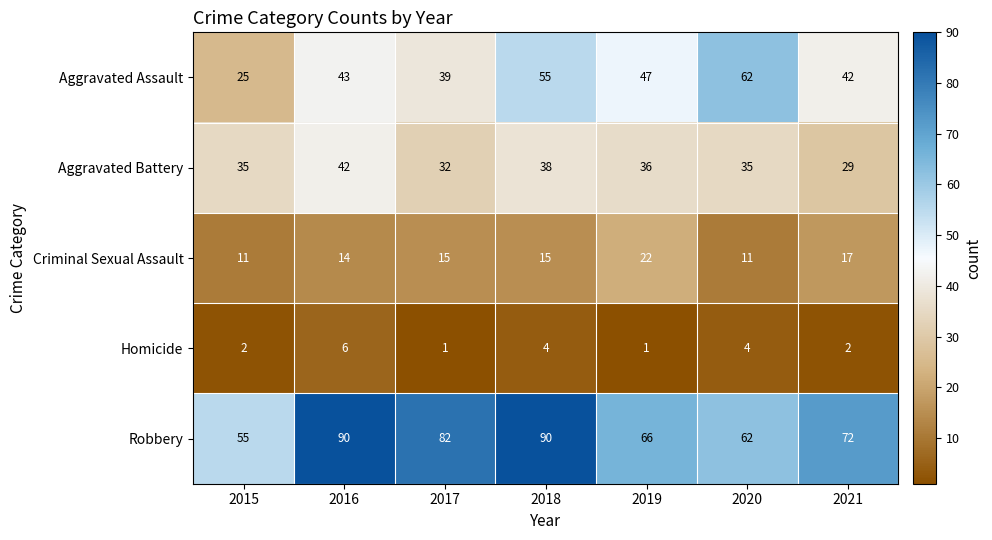

What is the minimum value for Robbery?

55